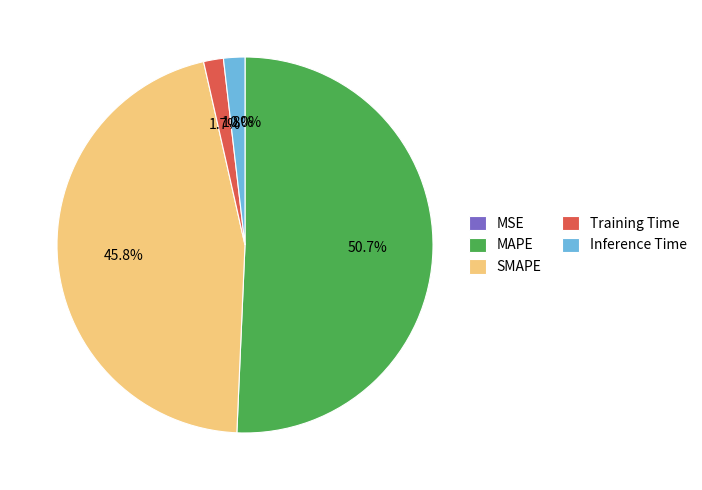

Do MAPE and Inference Time together represent more than half of the pie?

Yes